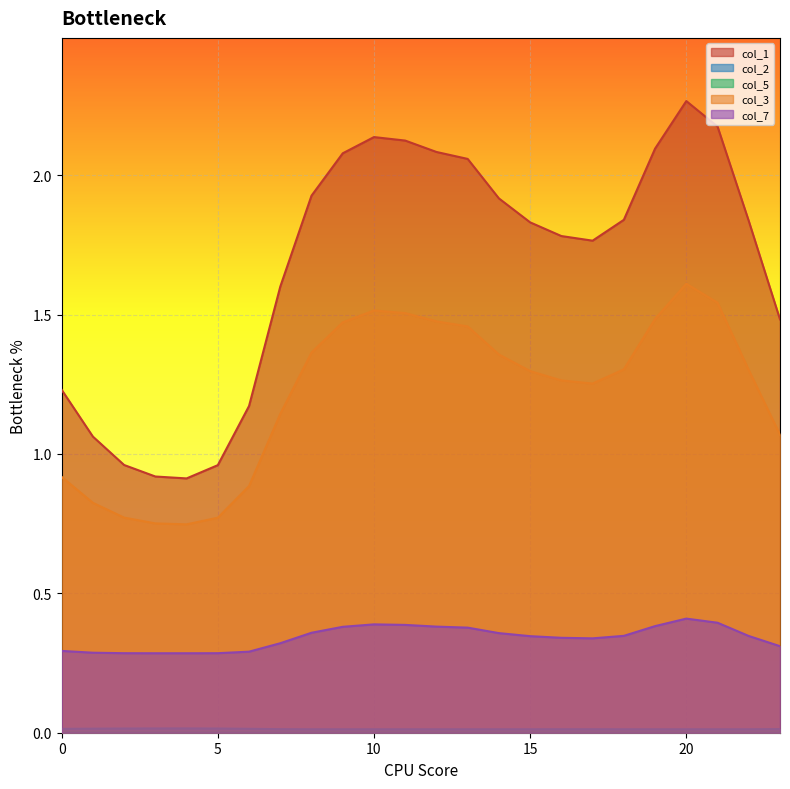

At which category is the sum across all series the highest?

20